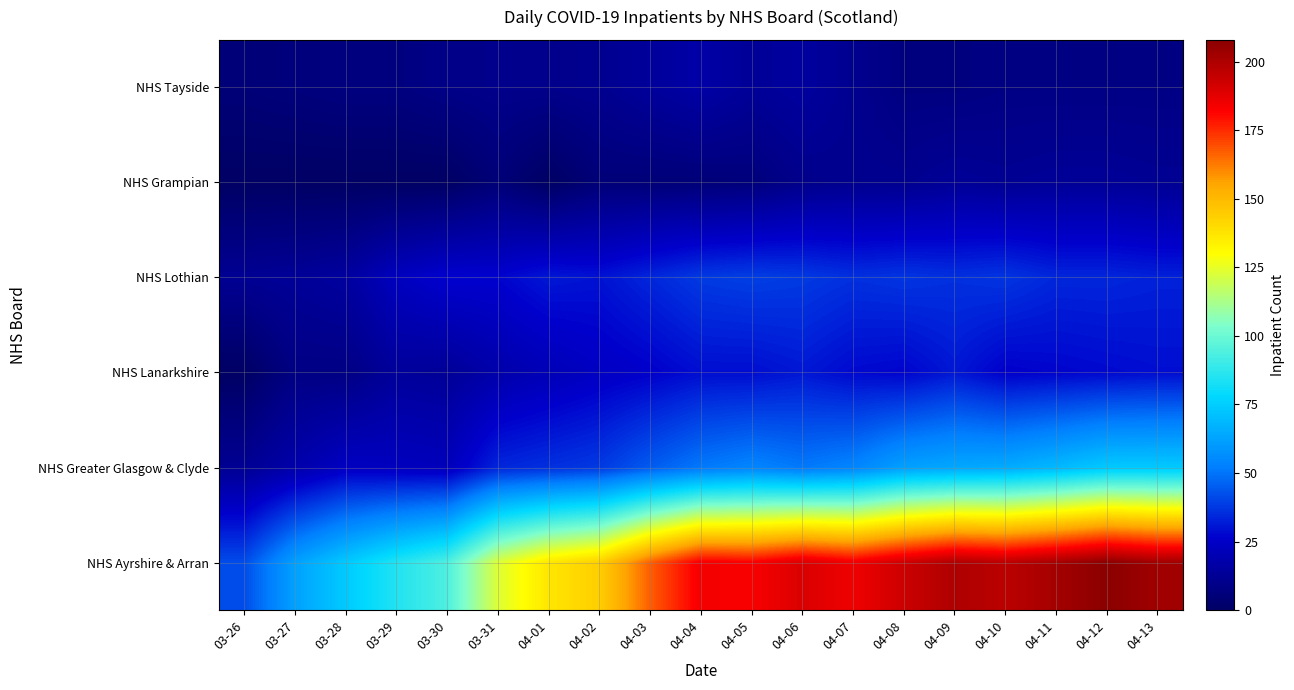

Rank the series at 04-10 from lowest to highest value.

NHS Tayside, NHS Grampian, NHS Lanarkshire, NHS Lothian, NHS Greater Glasgow & Clyde, NHS Ayrshire & Arran